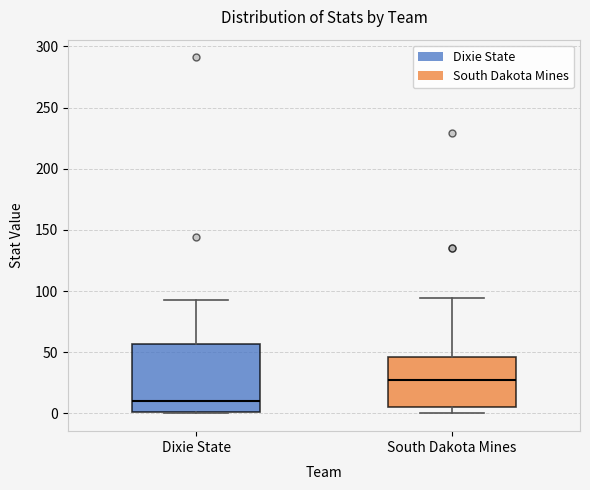

Reading left to right, transcribe this box plot: for each box, give where its median line is, the range the box spans, and where its two whiskers end, as read against the y-axis. The values are not printed on the chart, so give them approximately, as read against the axis.

Dixie State: median 10, box 0 to 55, whiskers 0 to 95
South Dakota Mines: median 25, box 5 to 45, whiskers 0 to 95